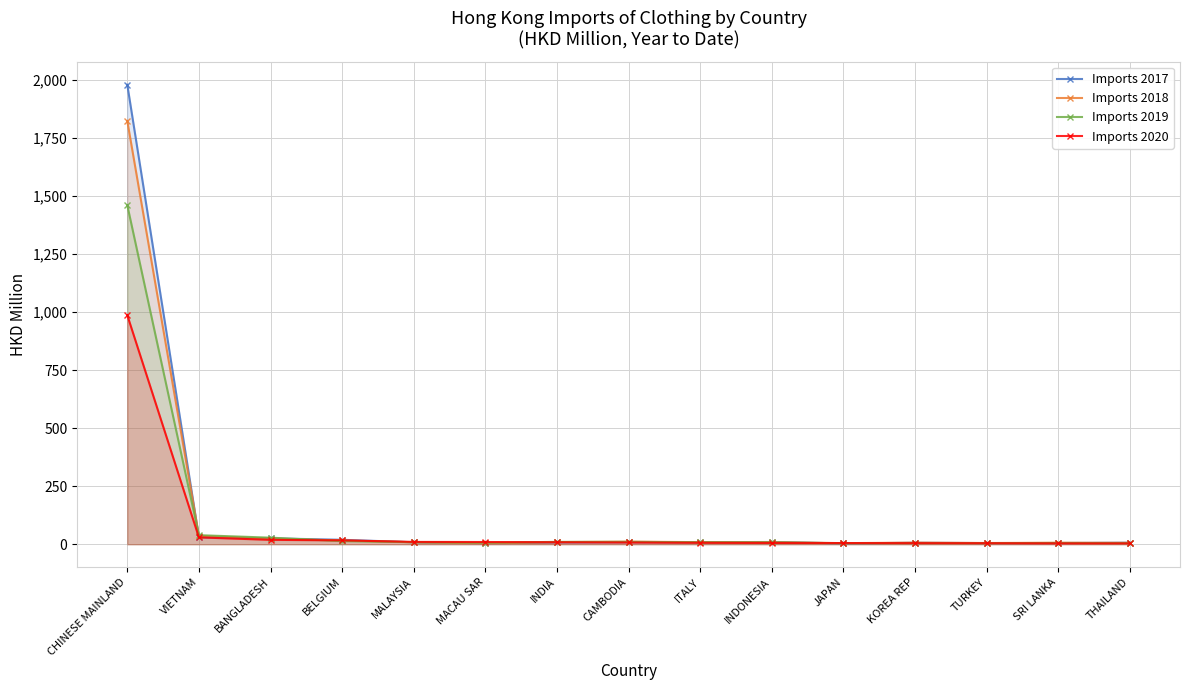

The value of Imports 2017 at ITALY is 13.3. True or false?

False